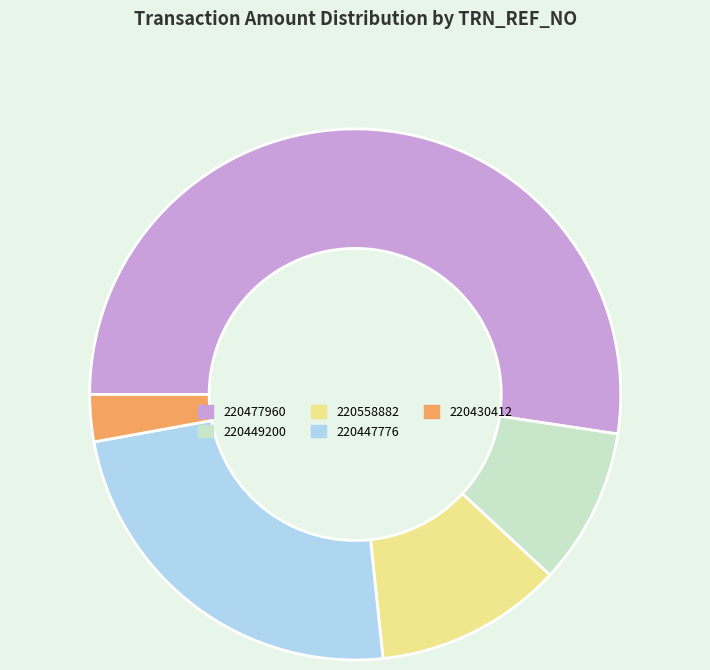

Which has a higher value, 220447776 or 220558882?

220447776